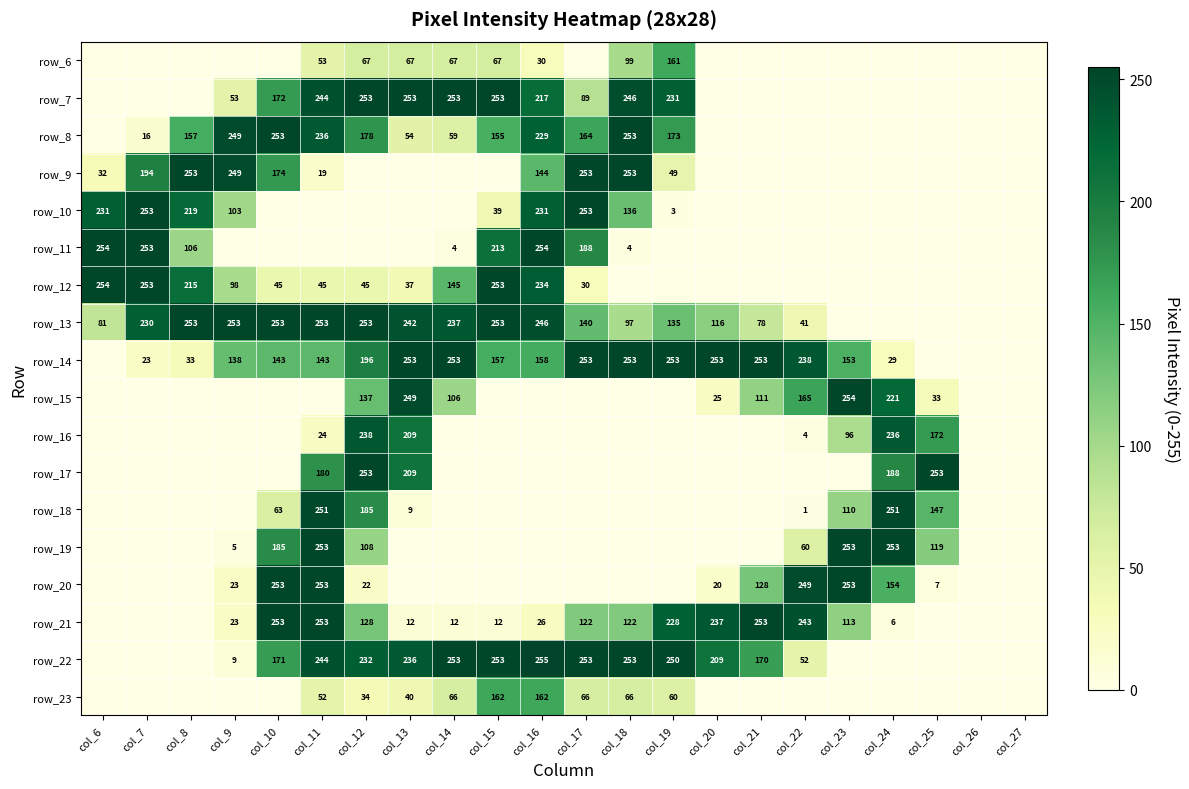

At which category does the chart reach its peak across all series?

col_16